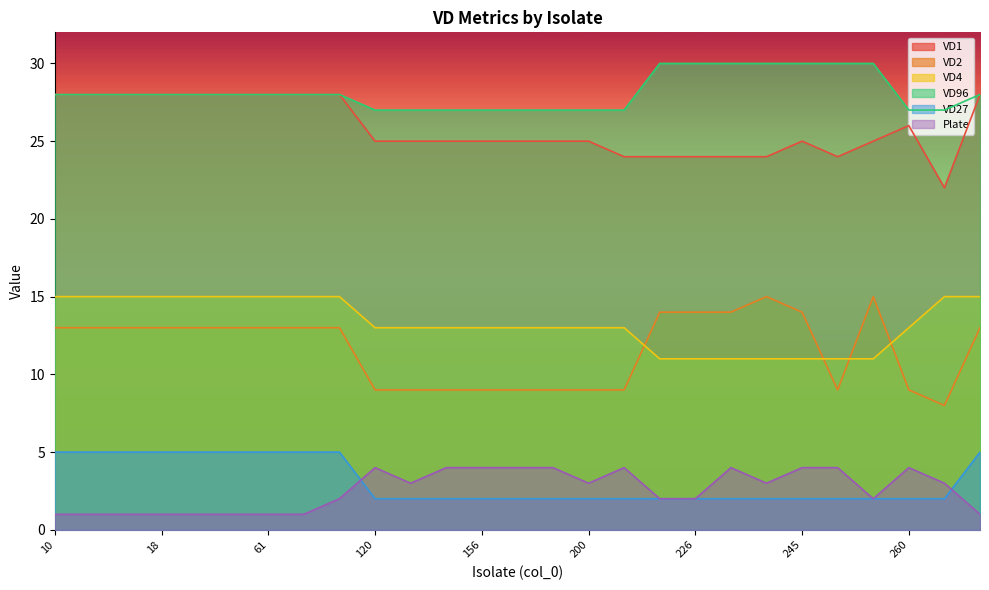

What is the label of the 1st point from the right?

57